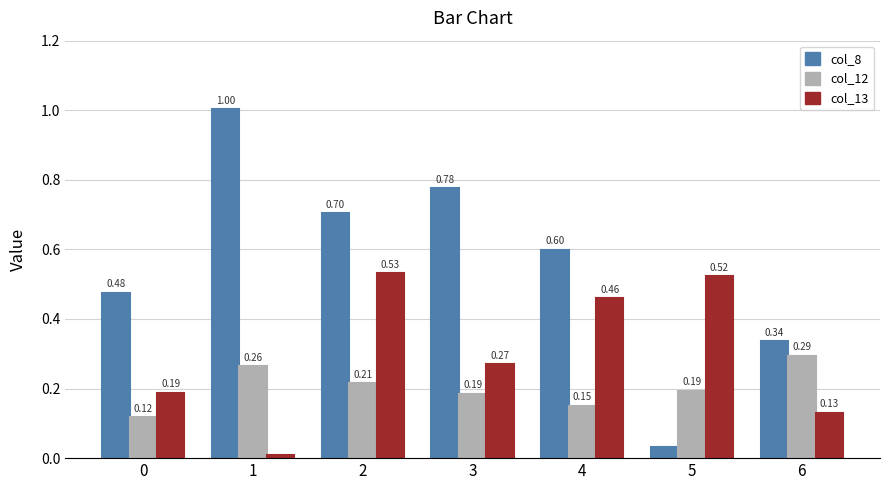

Is it true that col_8 equals 1.0 at 1?

True